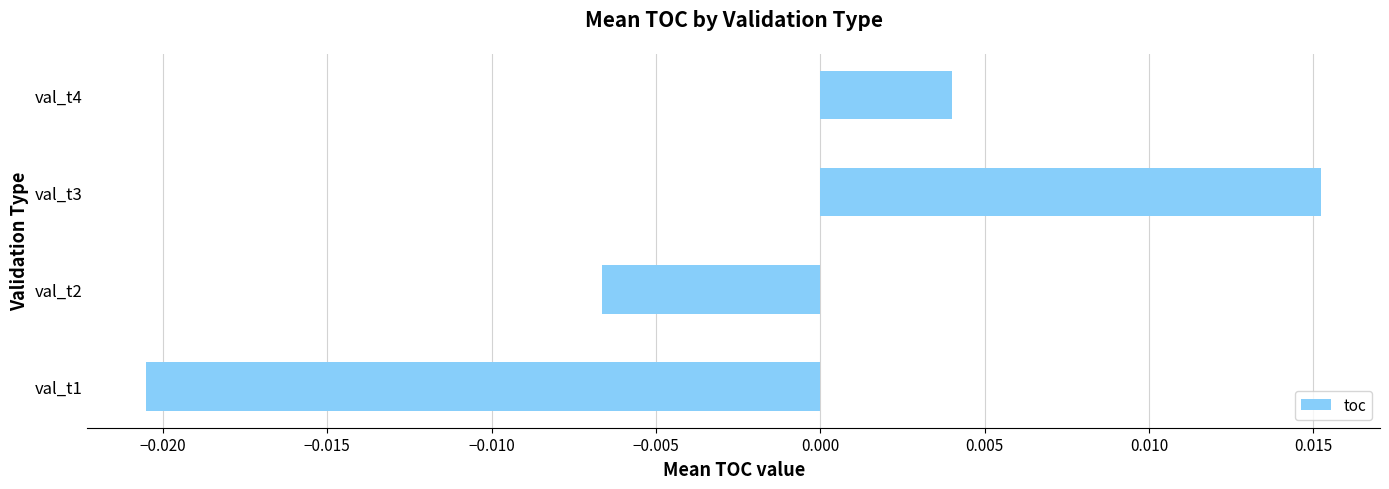

Rank the categories by value from highest to lowest.

val_t3, val_t4, val_t2, val_t1